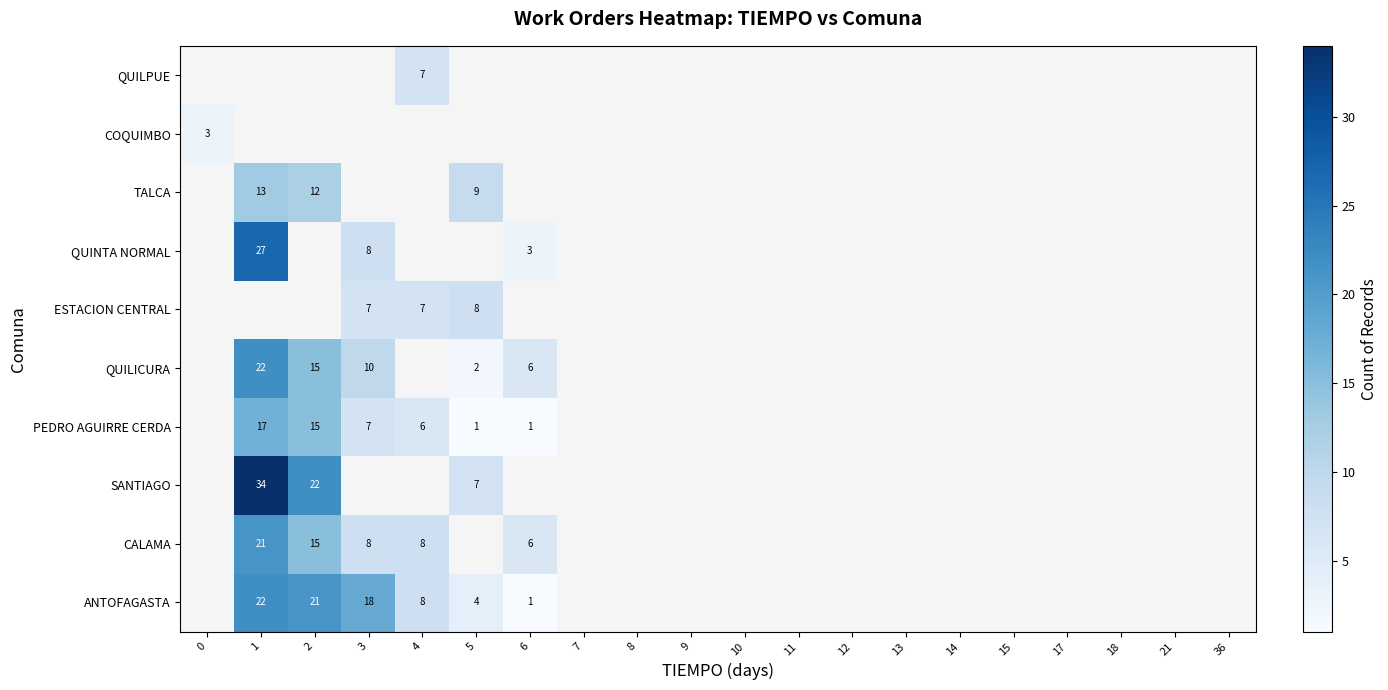

True or false: PEDRO AGUIRRE CERDA has a value of 10 at 2.

False